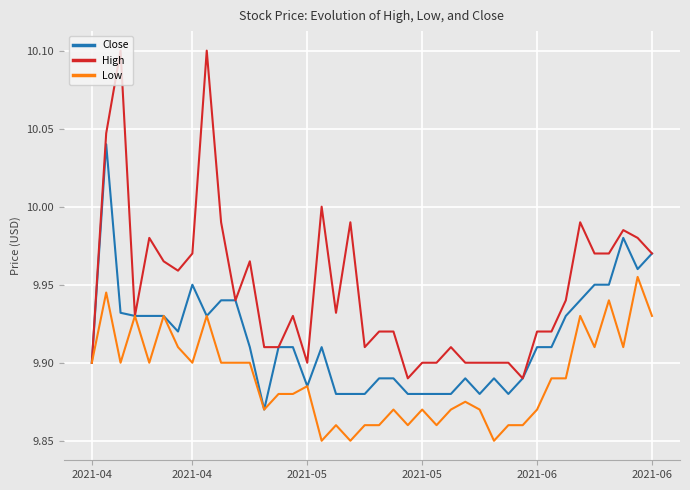

What are all the series names shown in the legend?

Close, High, Low